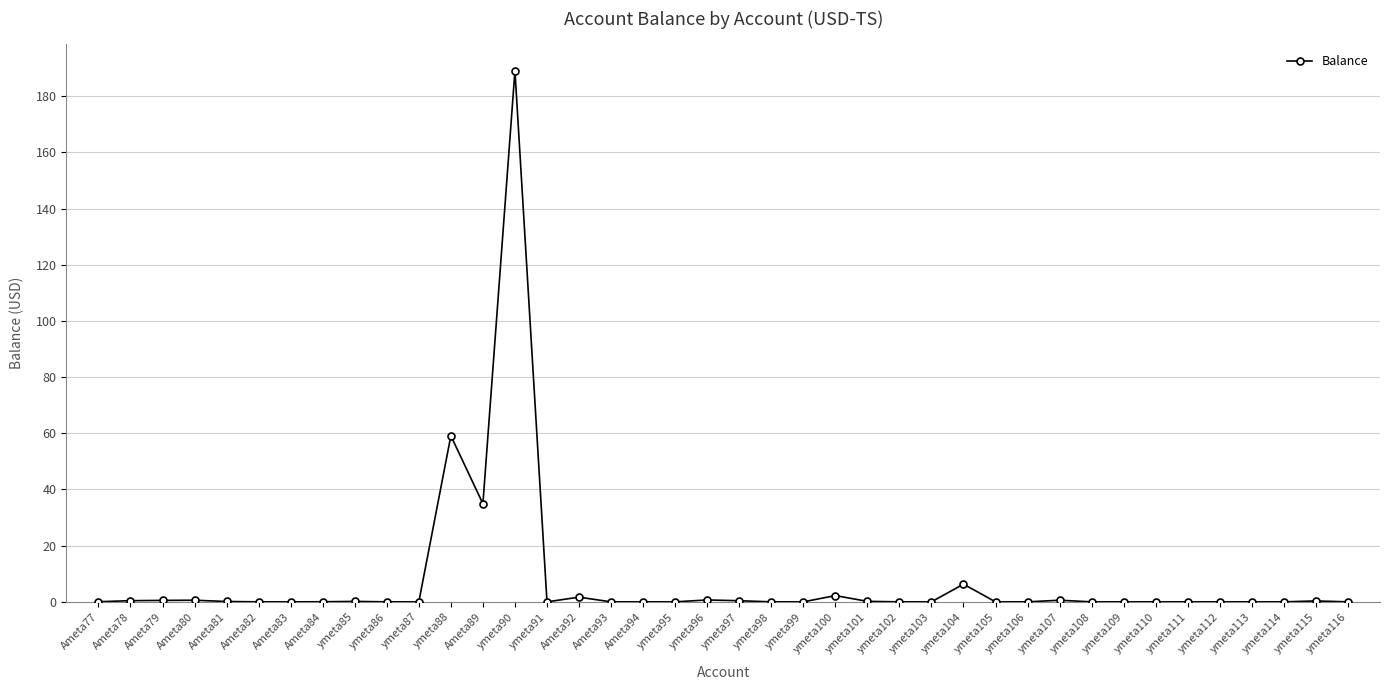

Count the number of data series in this chart.

1